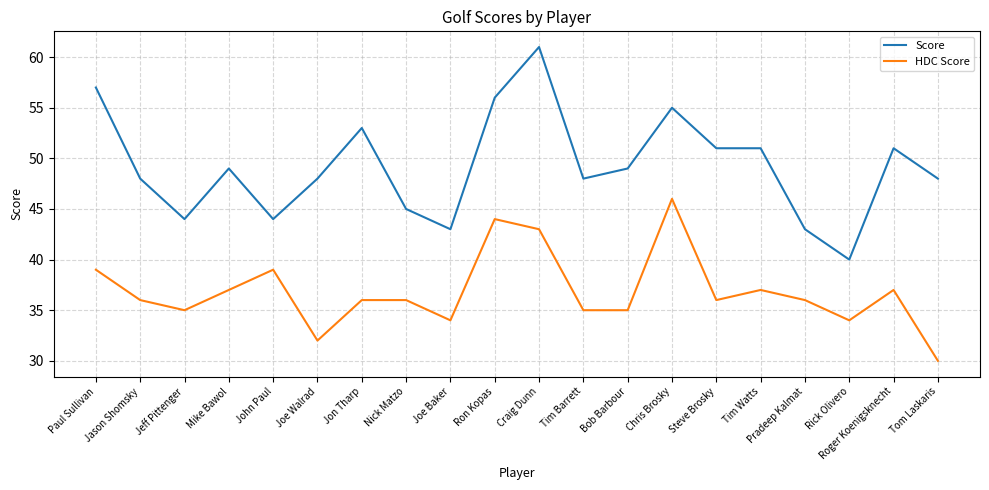

What is the difference between the Score values at Tom Laskaris and Chris Brosky?

7